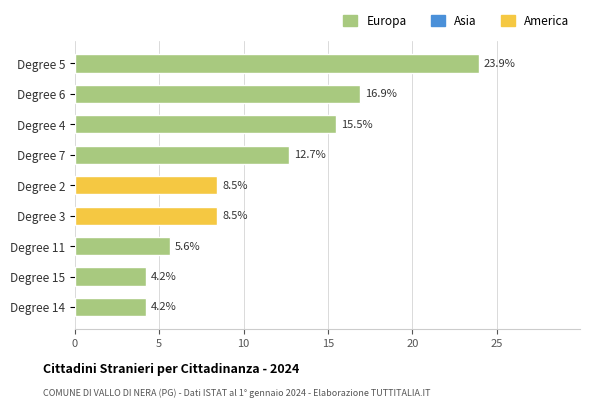

What is the change in value from Degree 4 to Degree 7?

-2.8